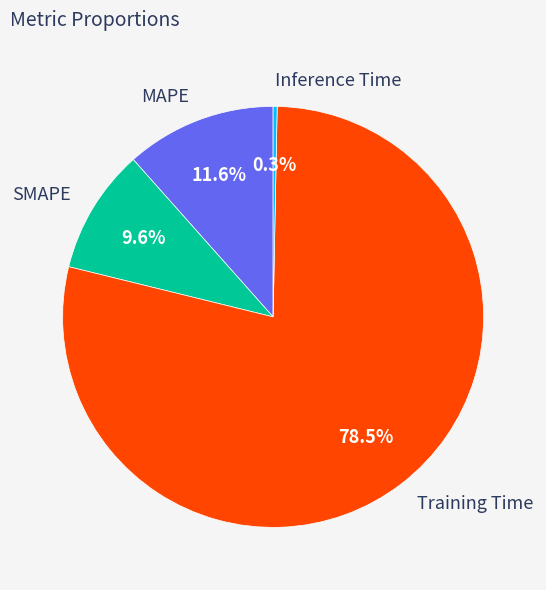

Which category accounts for the majority?

Training Time